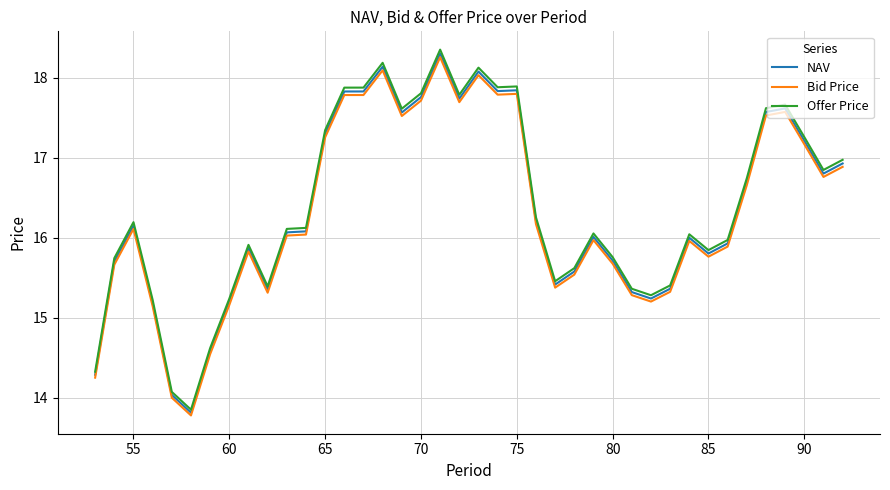

What is the maximum value shown in the chart?

18.4